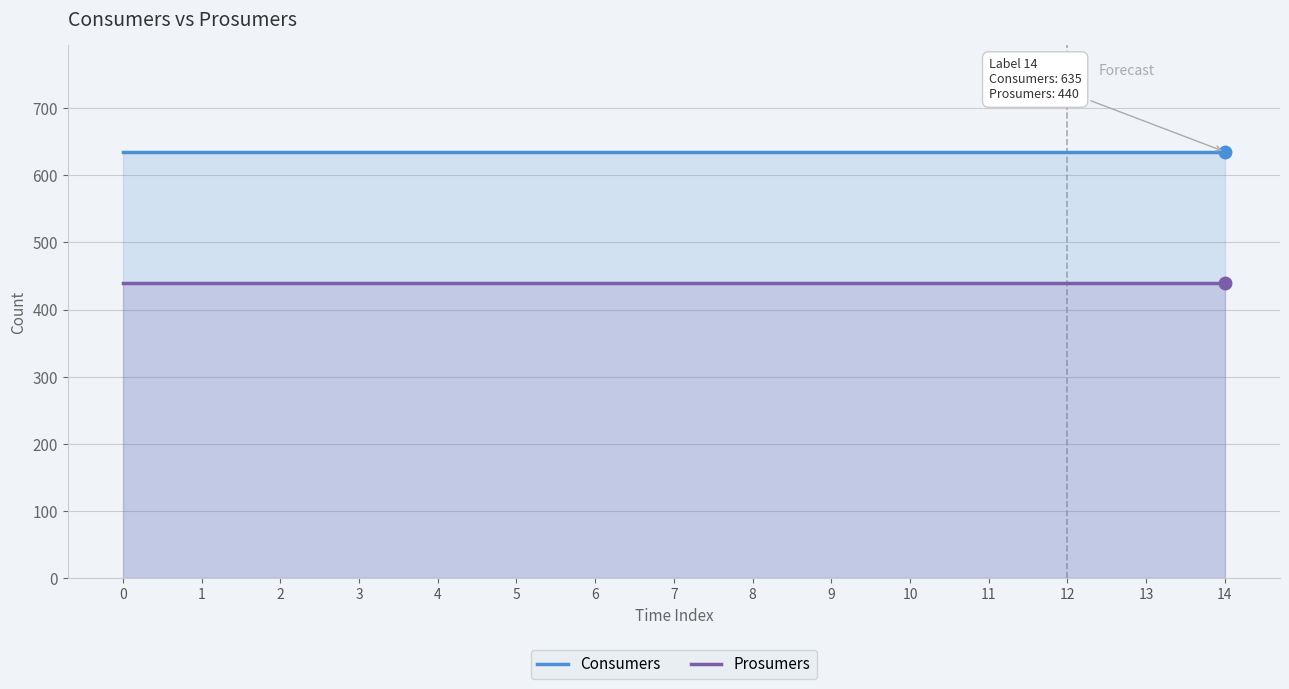

Reading right to left, extract all data points from this chart.

Consumers: 14=635	13=635	12=635	11=635	10=635	9=635	8=635	7=635	6=635	5=635	4=635	3=635	2=635	1=635	0=635
Prosumers: 14=440	13=440	12=440	11=440	10=440	9=440	8=440	7=440	6=440	5=440	4=440	3=440	2=440	1=440	0=440